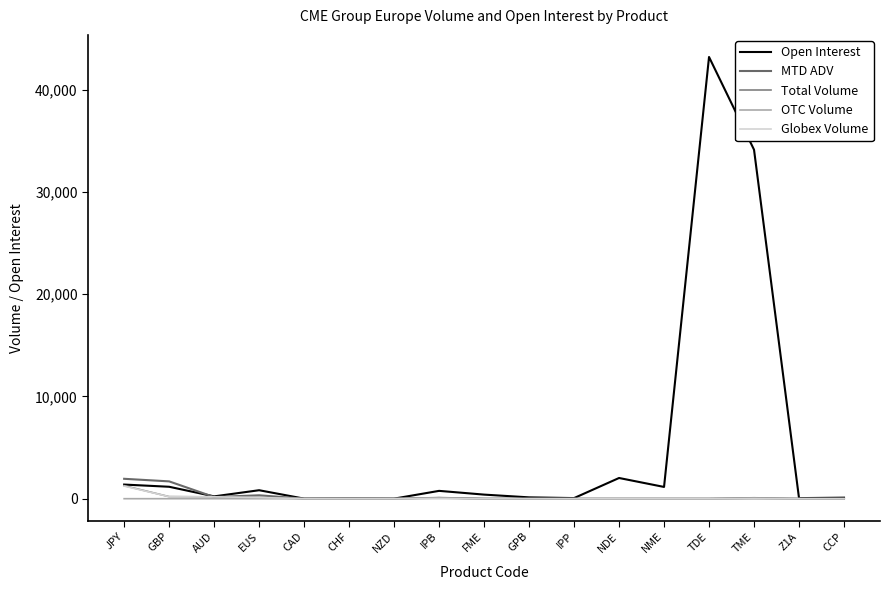

What is the label of the 5th point from the right?

NME